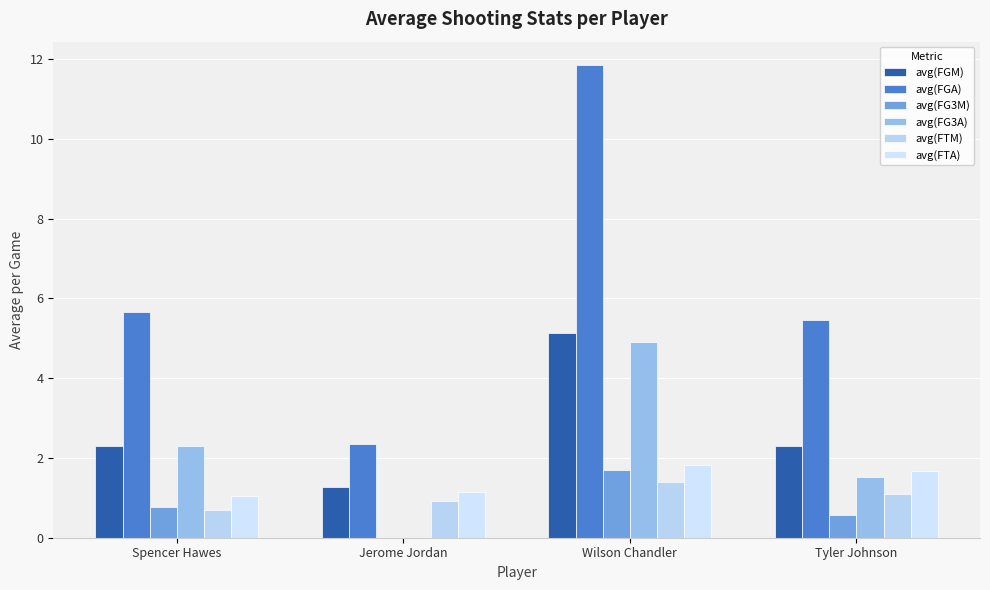

Reading right to left, extract all data points from this chart.

avg(FGM): 2.3	5.1	1.3	2.3
avg(FGA): 5.5	11.8	2.3	5.7
avg(FG3M): 0.6	1.7	0.0	0.8
avg(FG3A): 1.5	4.9	0.0	2.3
avg(FTM): 1.1	1.4	0.9	0.7
avg(FTA): 1.7	1.8	1.1	1.0